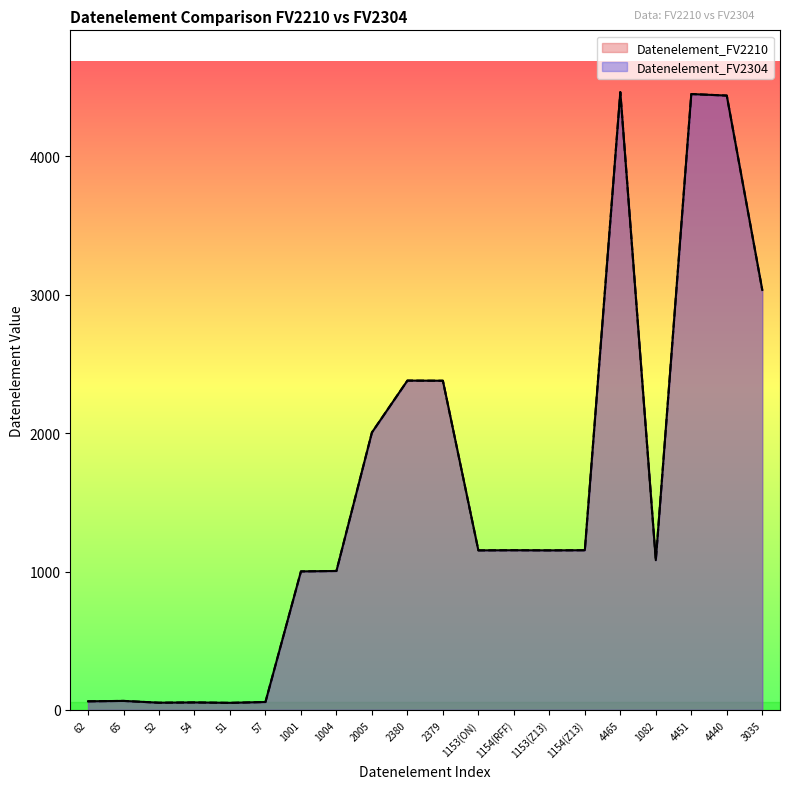

The Datenelement_FV2304 series shows 276 at 1153(ON). True or false?

False